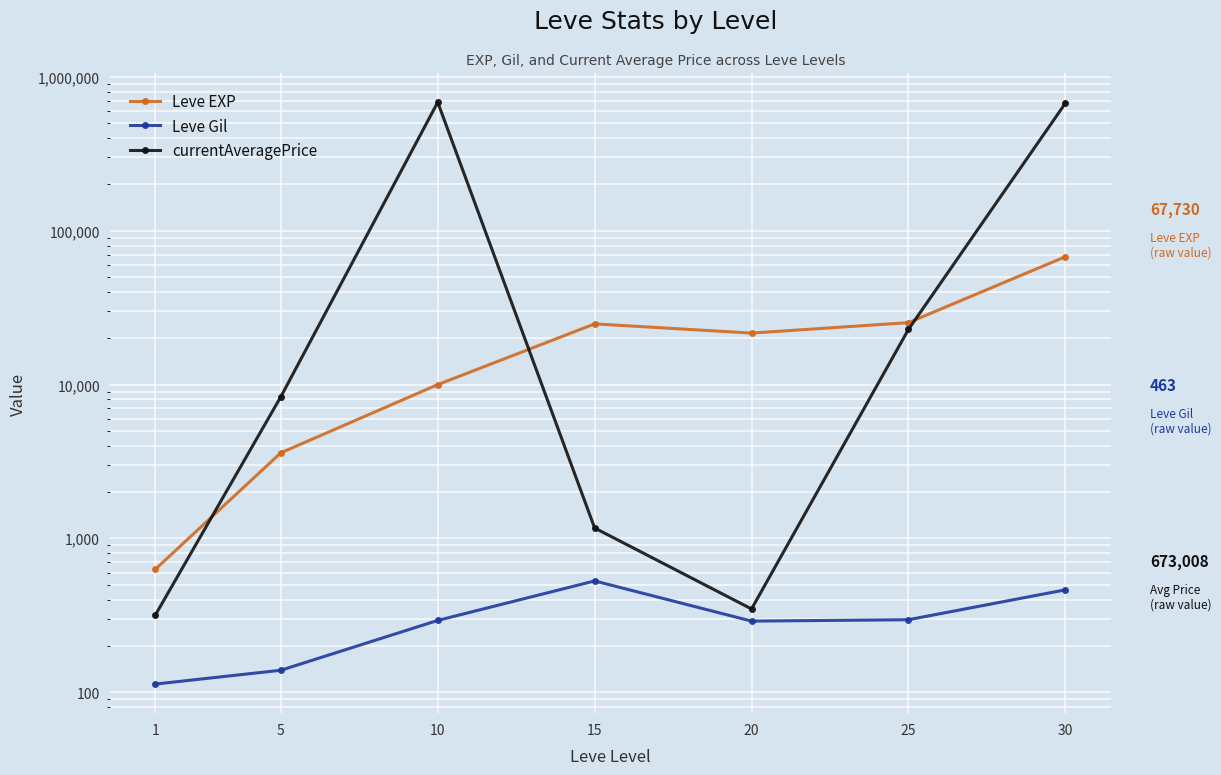

How many lines are shown in the chart?

3